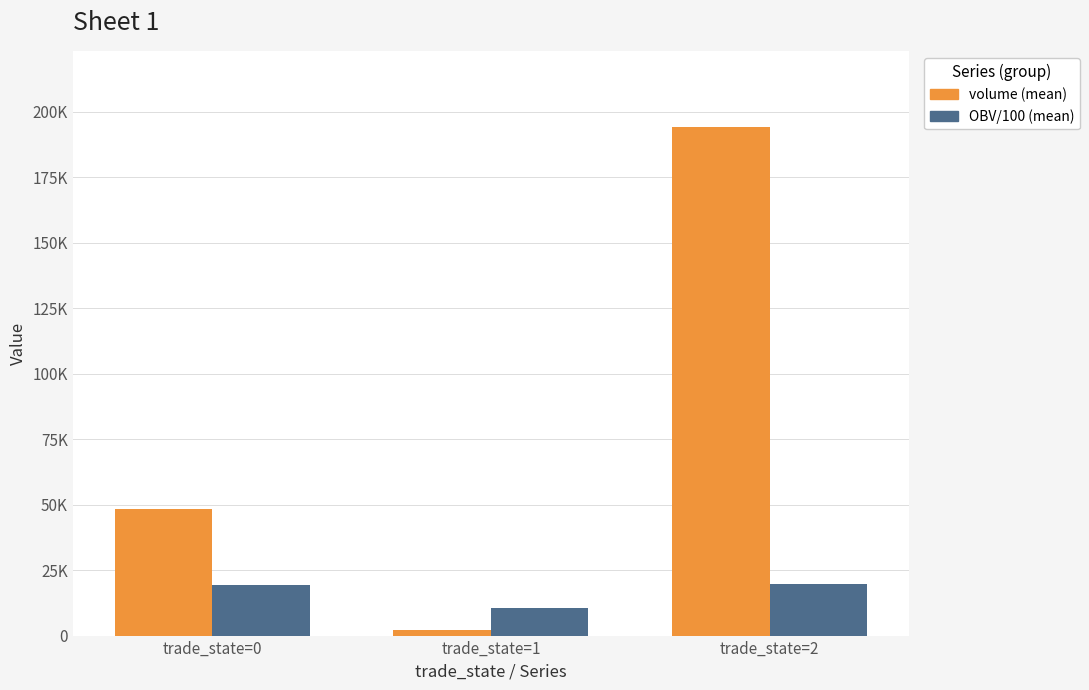

The value of OBV/100 (mean) at trade_state=2 is 26232.0. True or false?

False